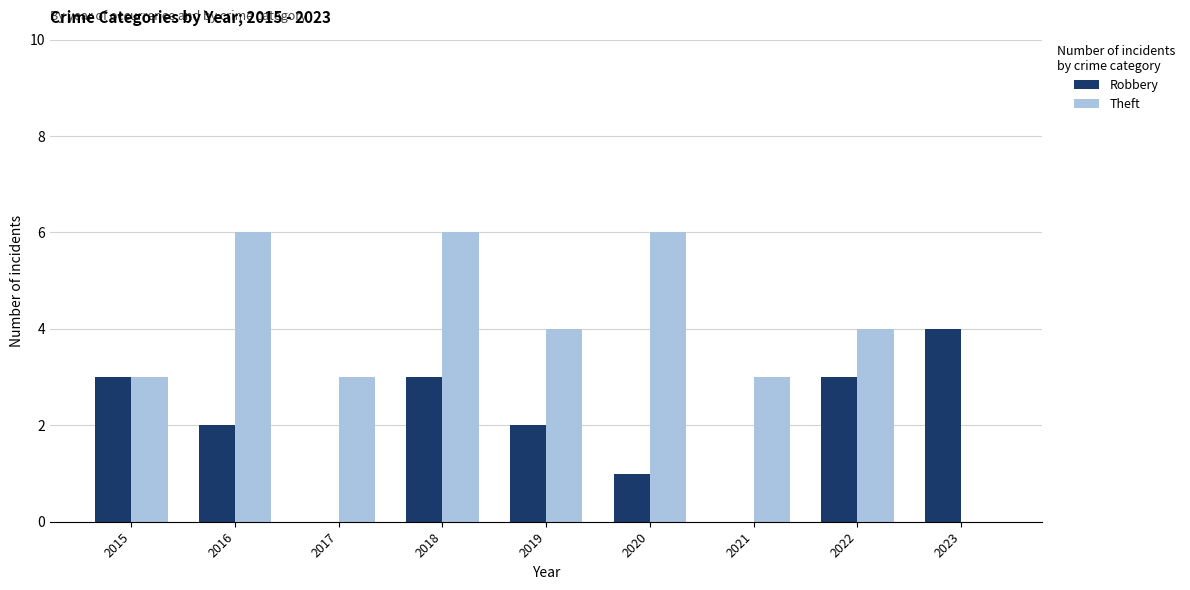

What is the total value across all series at 2015?

6